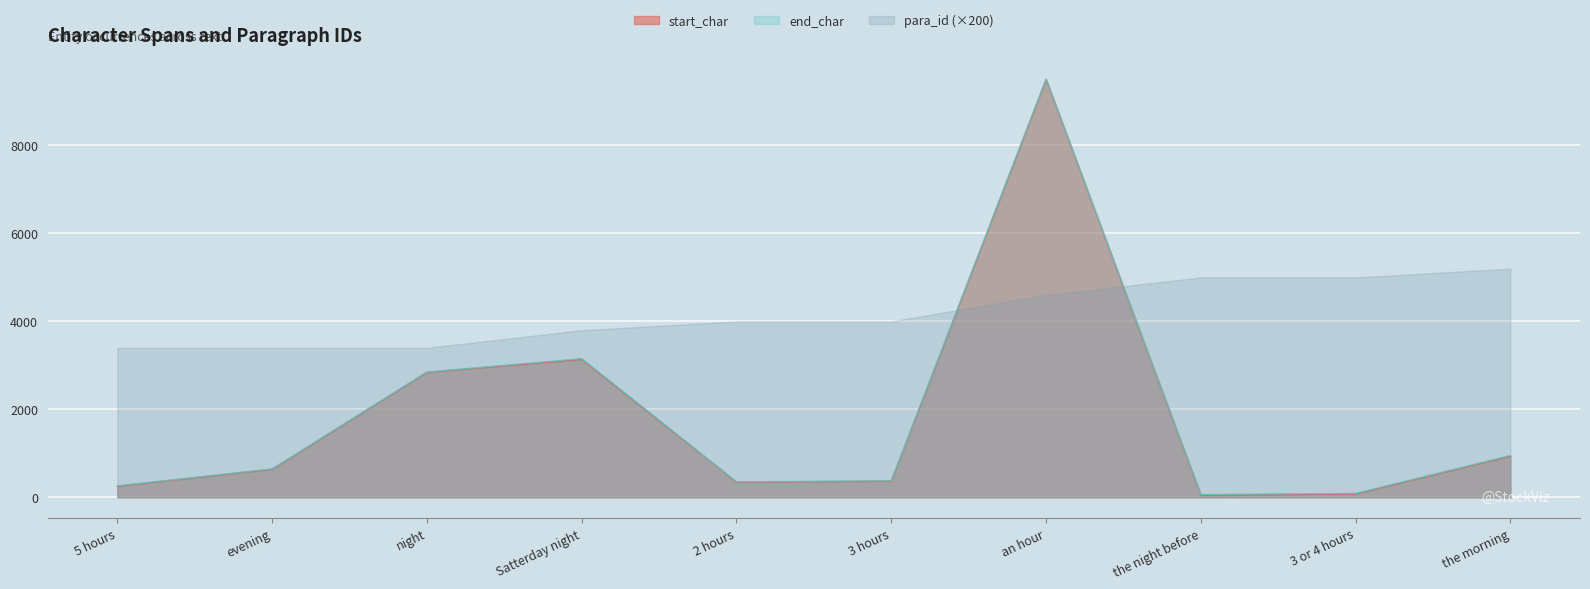

List the labels in order of start_char value, largest first.

an hour, Satterday night, night, the morning, evening, 3 hours, 2 hours, 5 hours, 3 or 4 hours, the night before